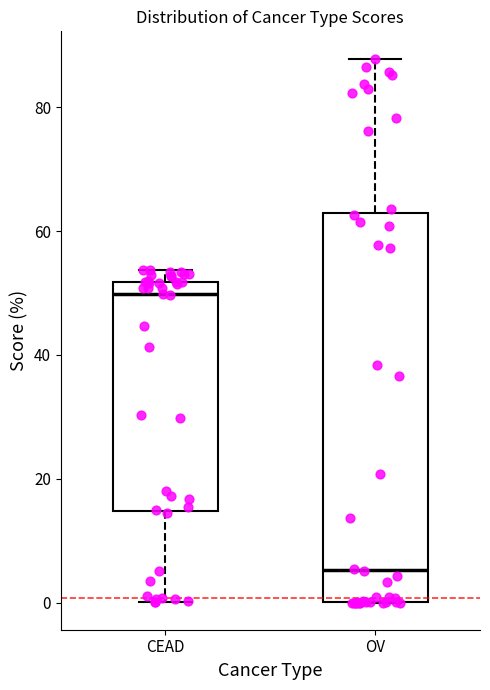

Which box has the highest median line?

CEAD